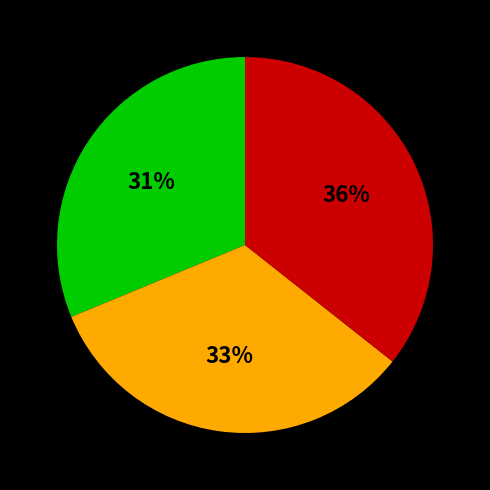

Does any single category account for the majority?

No